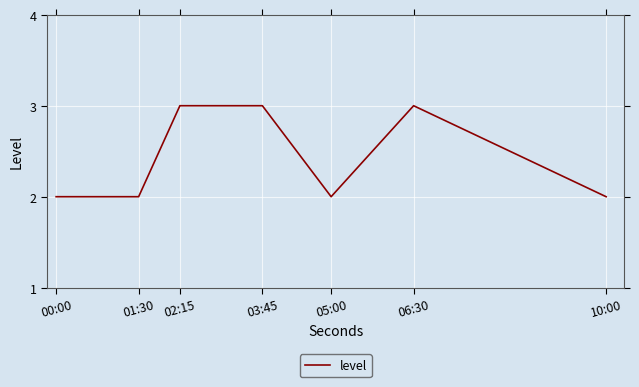

What is the maximum value shown in the chart?

3